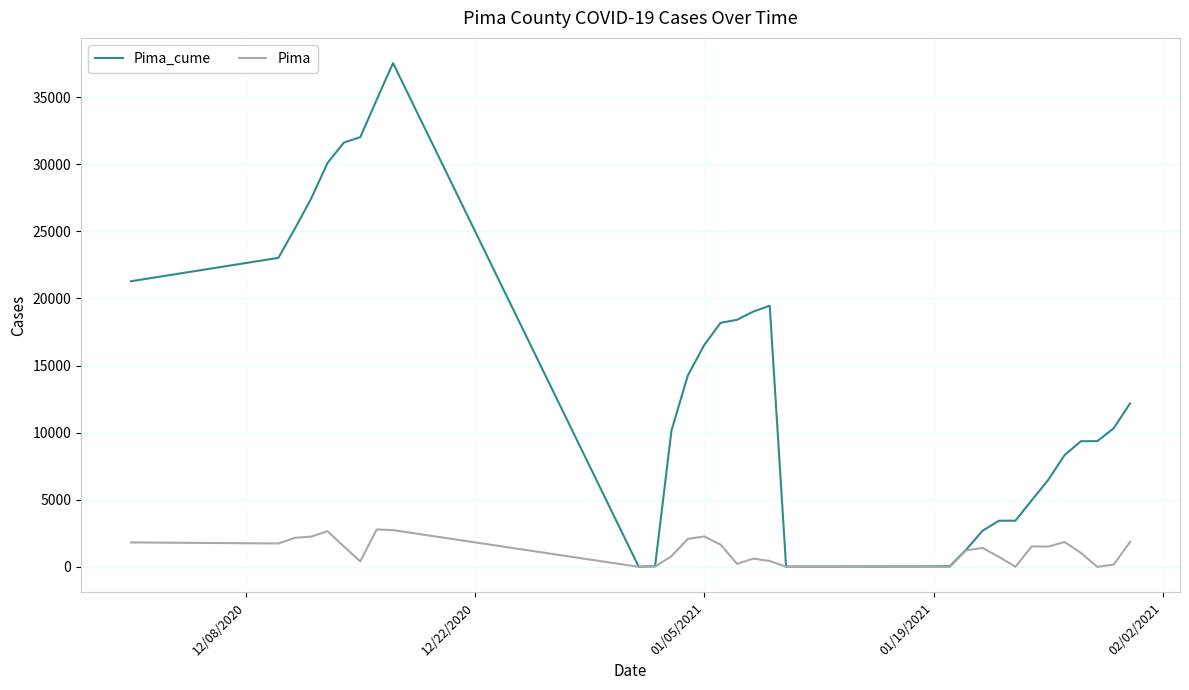

List the series in order of their overall mean, highest first.

Pima_cume, Pima